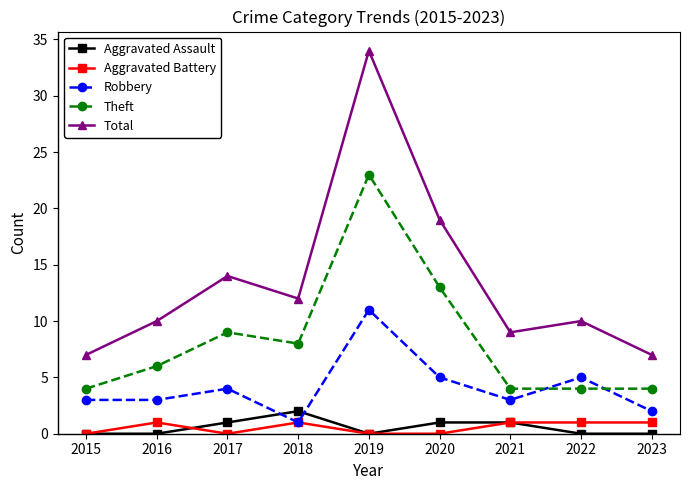

How many data points does each series have?

9